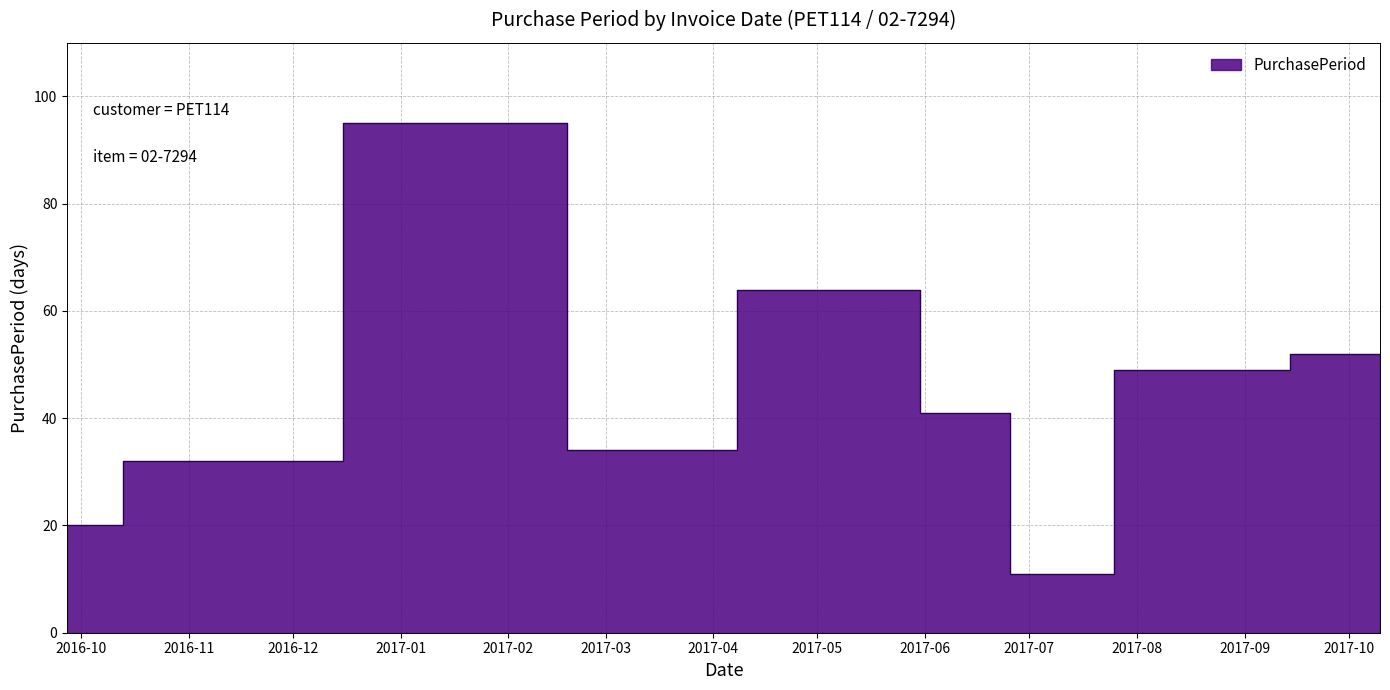

List the labels in order of value, smallest first.

2017-07-01, 2016-09-27, 2016-10-29, 2017-03-07, 2017-06-20, 2017-08-19, 2017-10-10, 2017-05-10, 2017-02-01